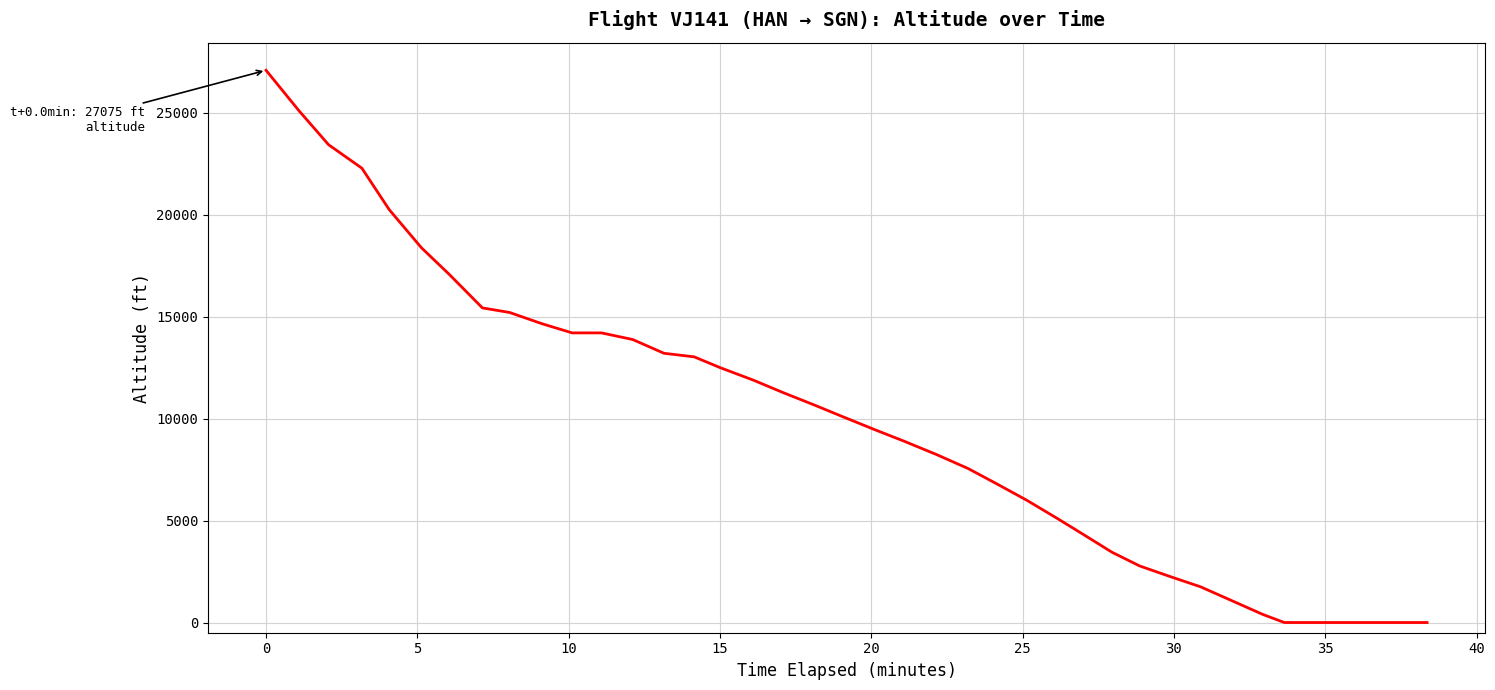

How many values are below 10075?

20